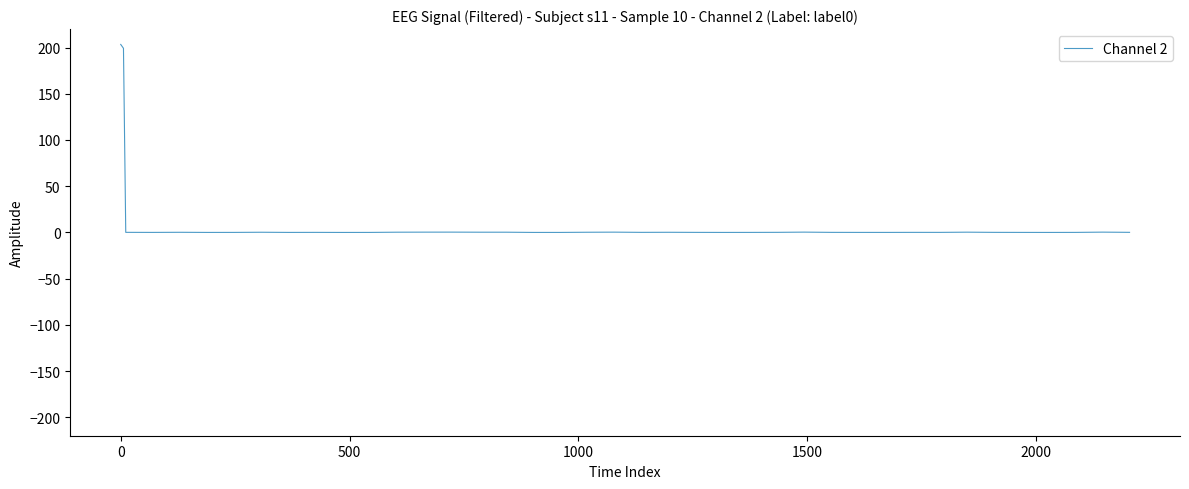

What is the difference between the maximum and minimum values?

203.4